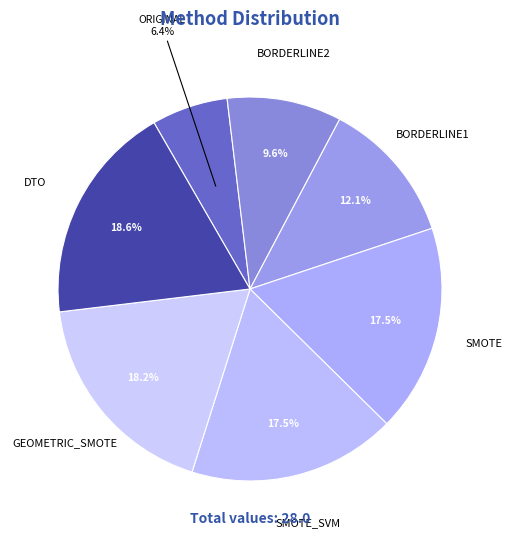

To the nearest percent, what percentage of the pie is BORDERLINE1?

12%